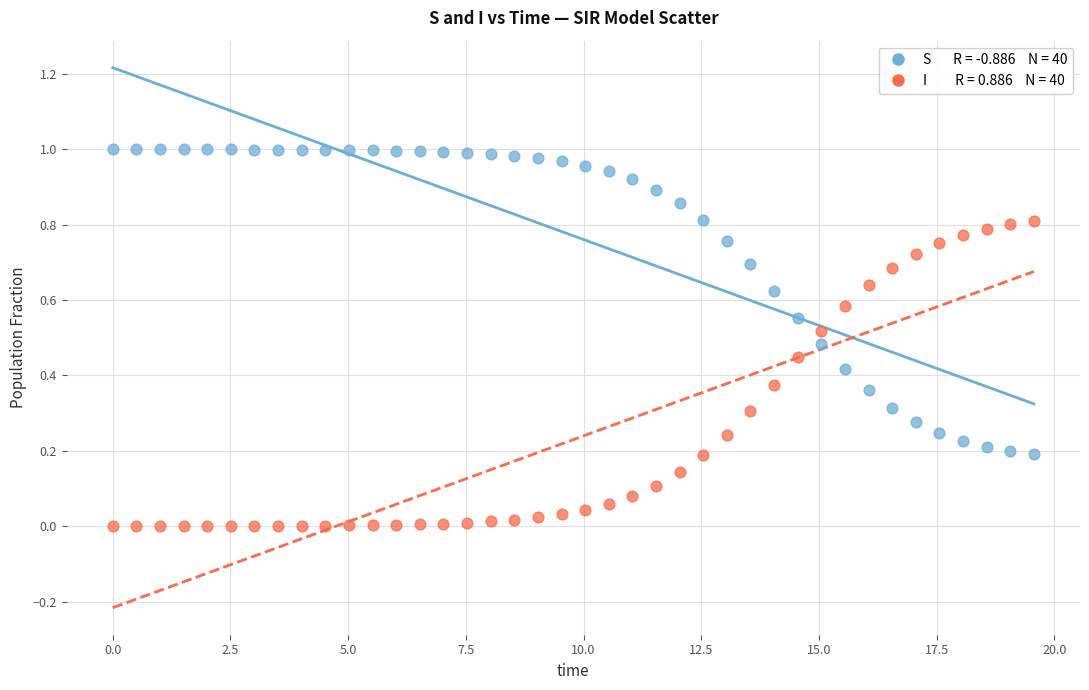

Across all data points, what is the range of X values (max minus min)?

19.6